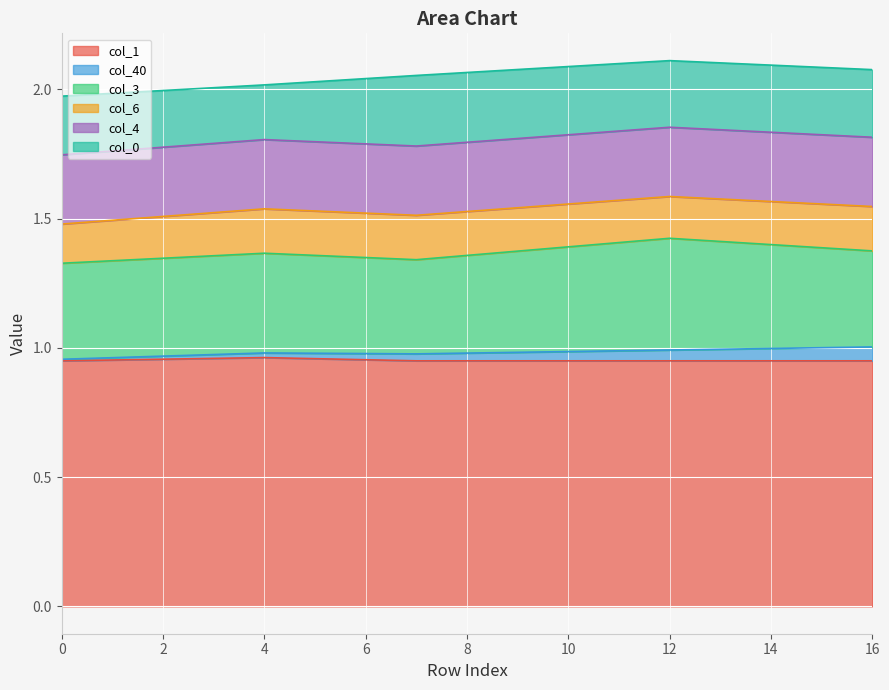

True or false: col_6 has more than 2 interior local peaks.

False